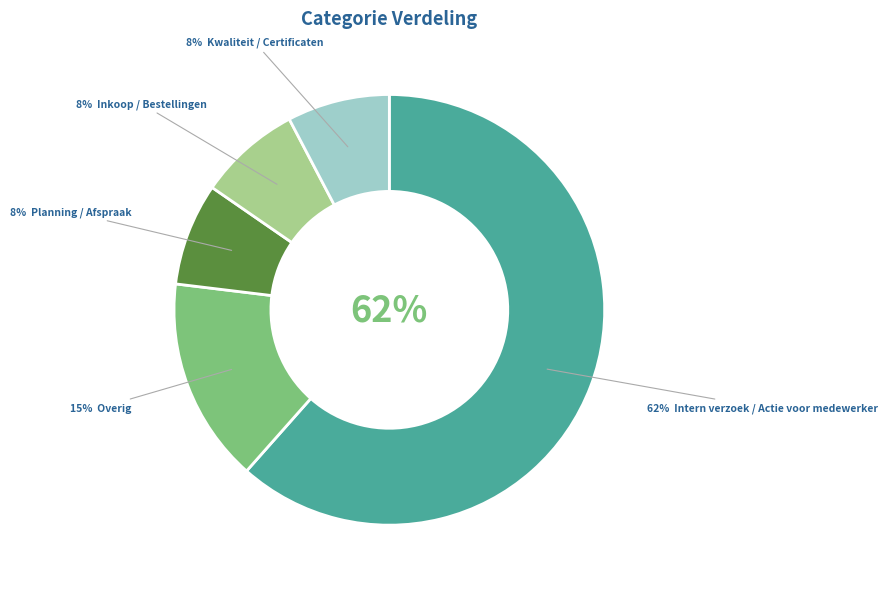

To the nearest percent, what is the difference between the largest and smallest slice percentages?

54%